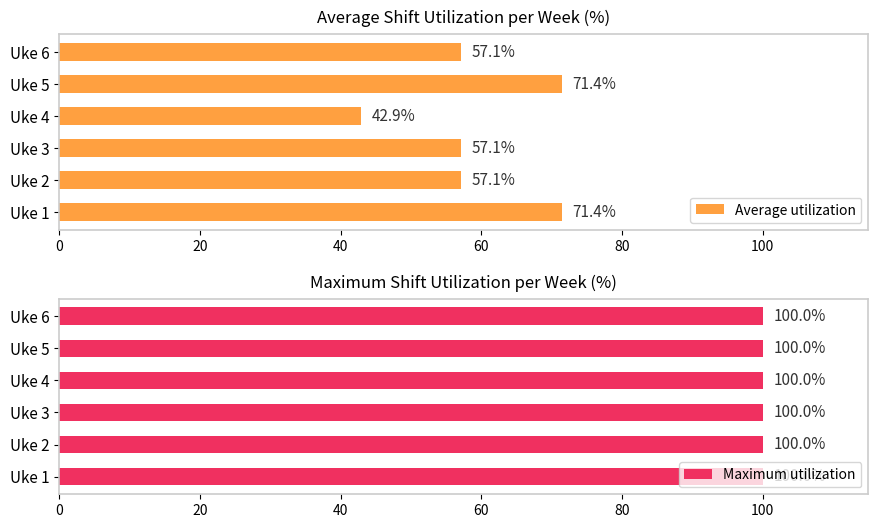

What value does the Average utilization series have at Uke 4?

42.9